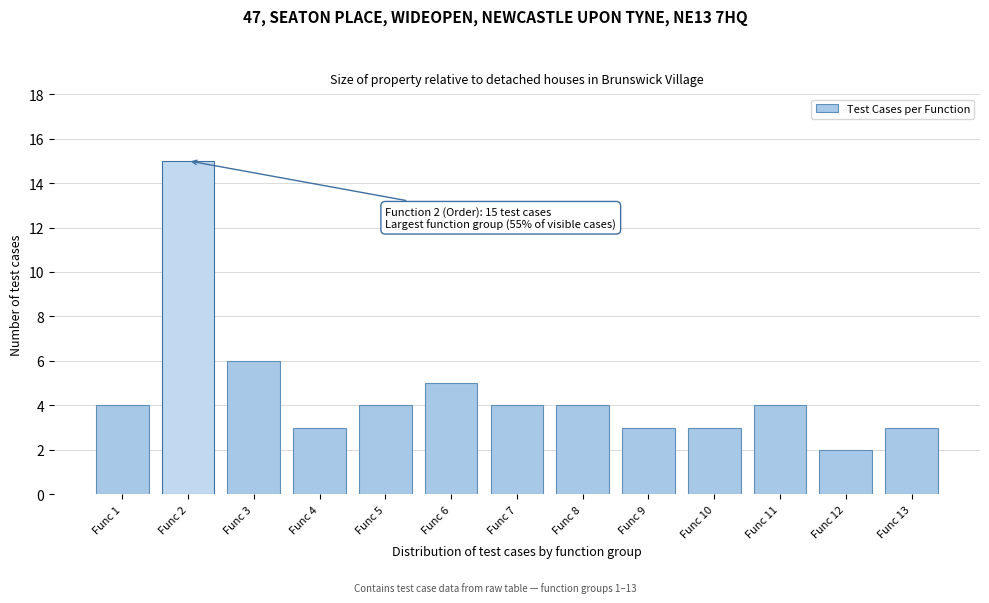

Reading left to right, extract all data points from this chart.

Func 1=4	Func 2=15	Func 3=6	Func 4=3	Func 5=4	Func 6=5	Func 7=4	Func 8=4	Func 9=3	Func 10=3	Func 11=4	Func 12=2	Func 13=3